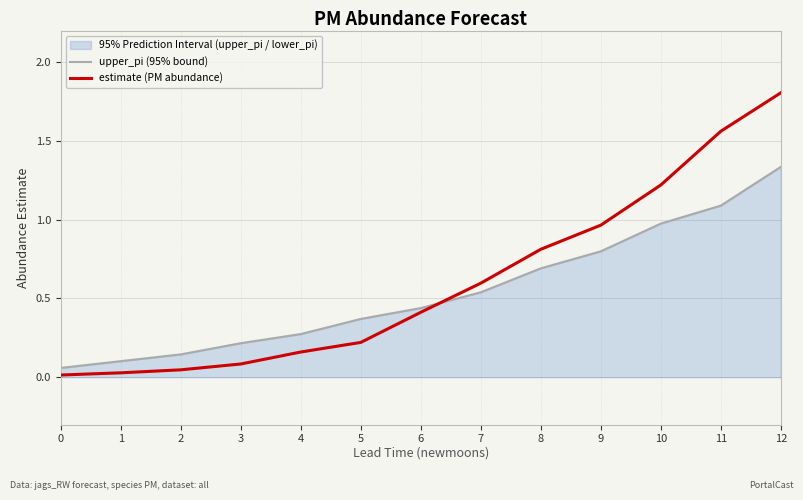

True or false: estimate (PM abundance) and upper_pi (95% bound) intersect in this chart.

True